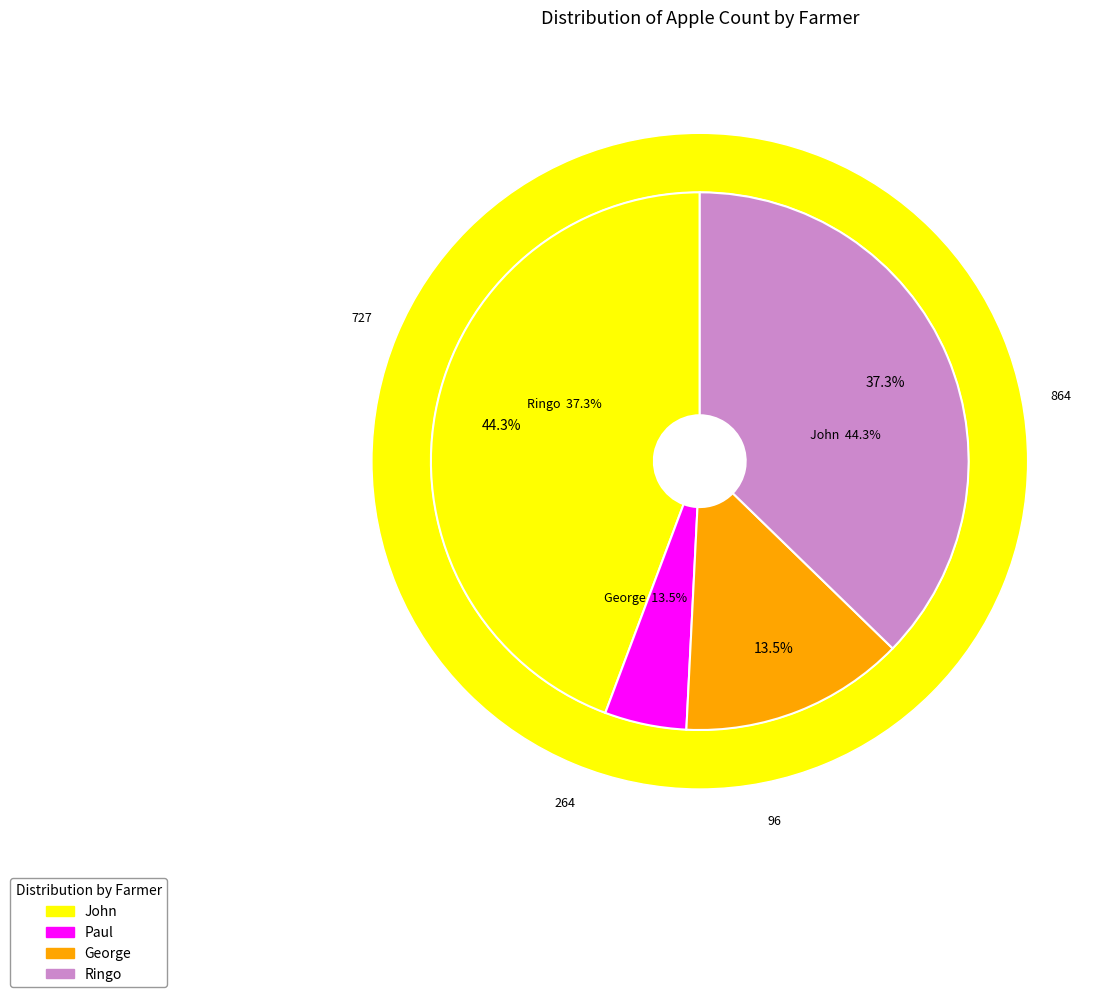

What portion of the pie excludes Paul?

95.1%